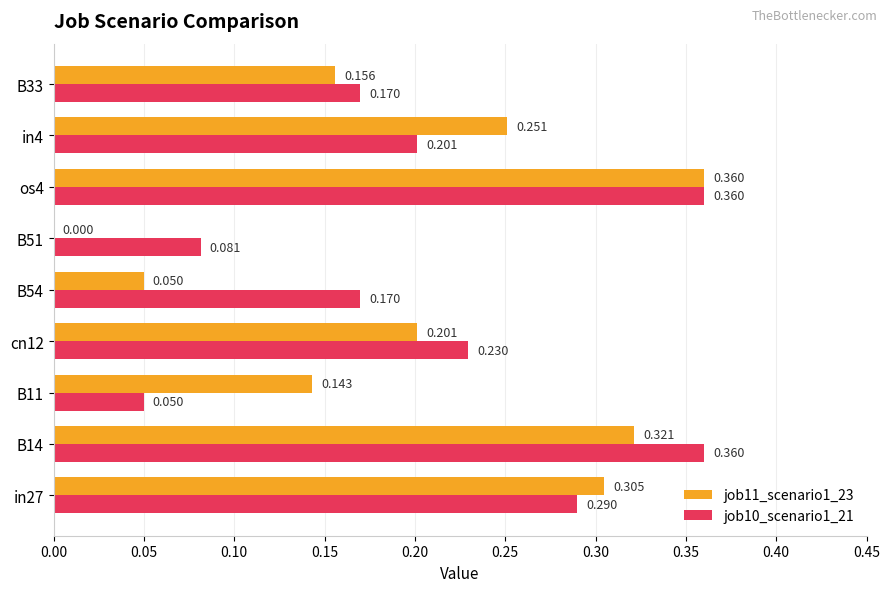

Is the value of job11_scenario1_23 at os4 greater than the value of job10_scenario1_21 at B33?

Yes